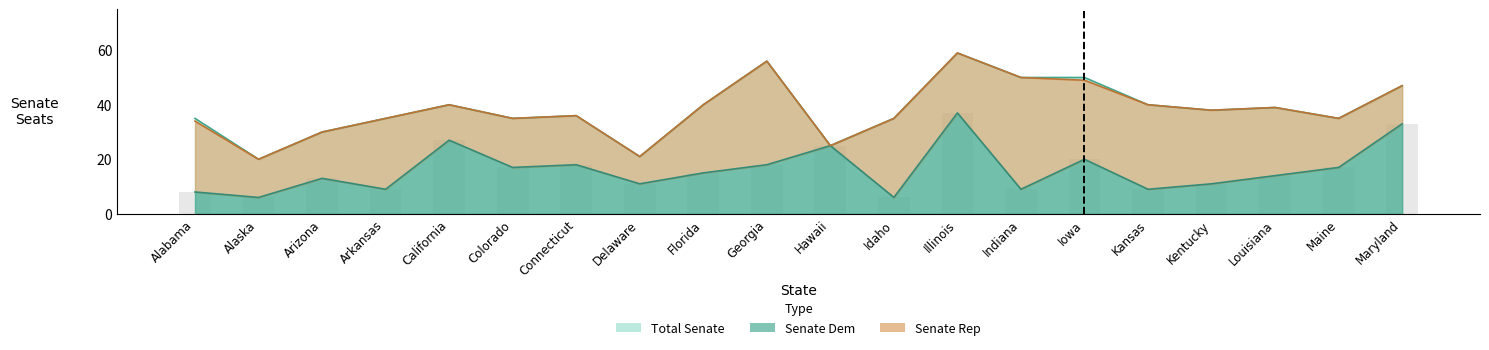

Reading left to right, transcribe all the data shown in this chart.

Total Senate: 35	20	30	35	40	35	36	21	40	56	25	35	59	50	50	40	38	39	35	47
Senate Dem: 8	6	13	9	27	17	18	11	15	18	25	6	37	9	20	9	11	14	17	33